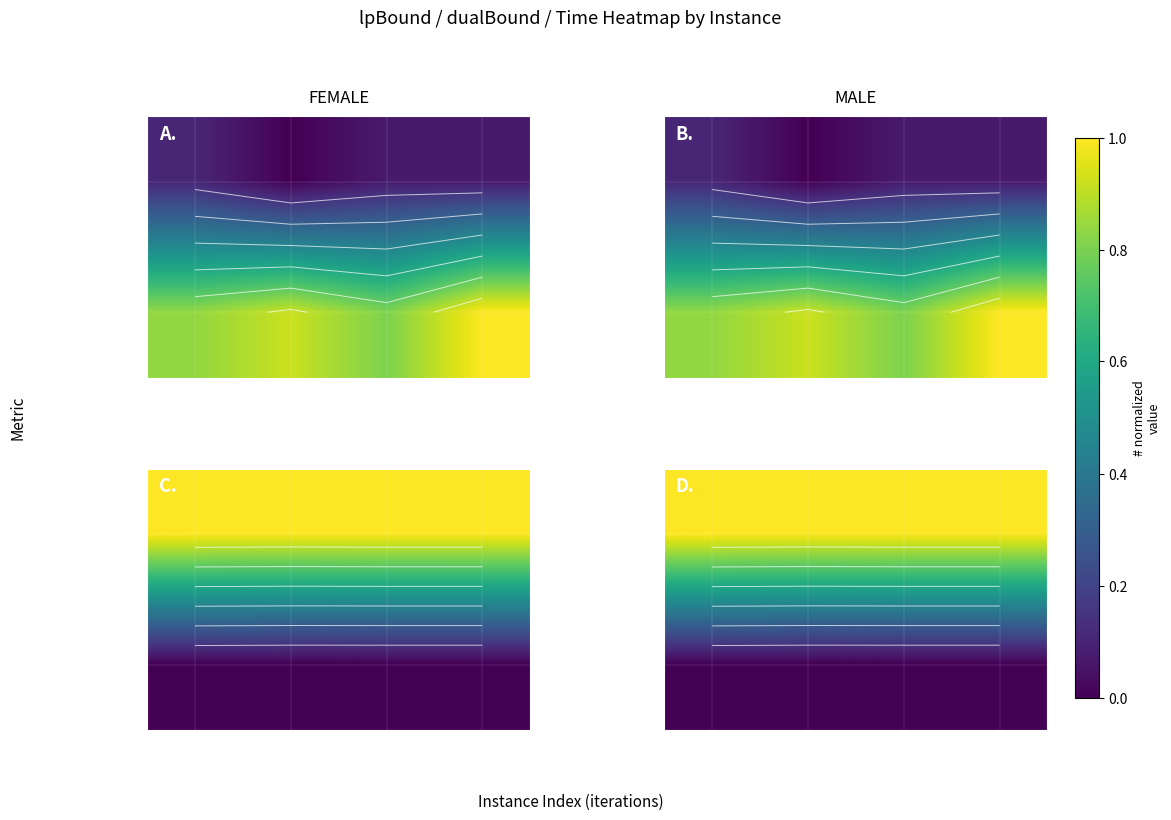

What is the total value across all series at Inst0
(361)?

1.0